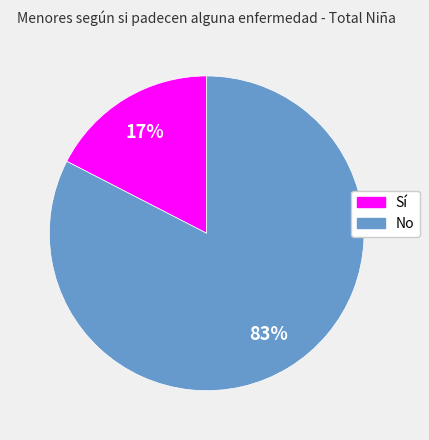

To the nearest percent, what is the average slice percentage?

50%